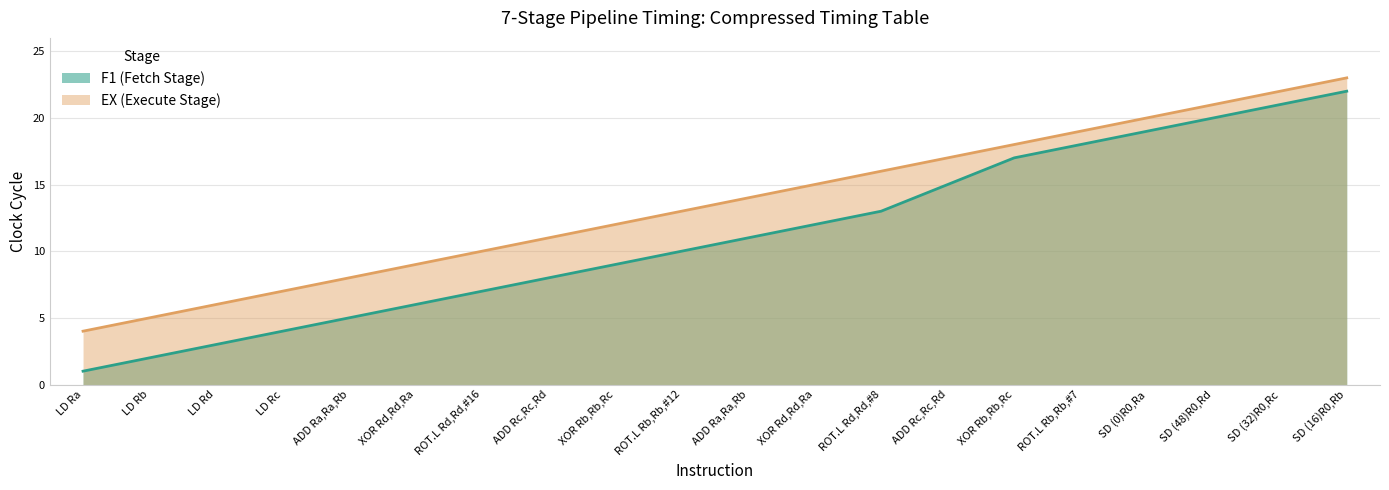

Rank the series by their average value, from lowest to highest.

F1 (Fetch Stage), EX (Execute Stage)